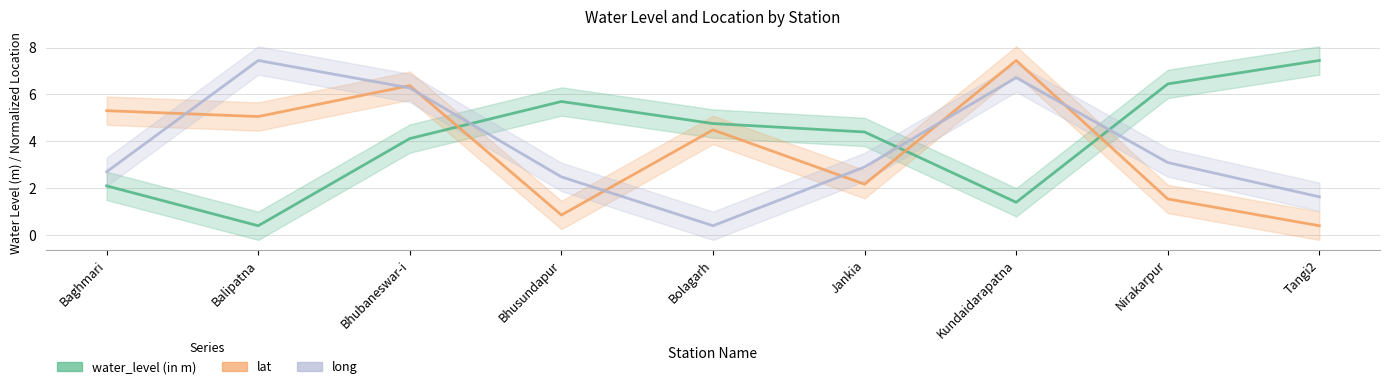

What are all the series names shown in the legend?

water_level (in m), lat, long